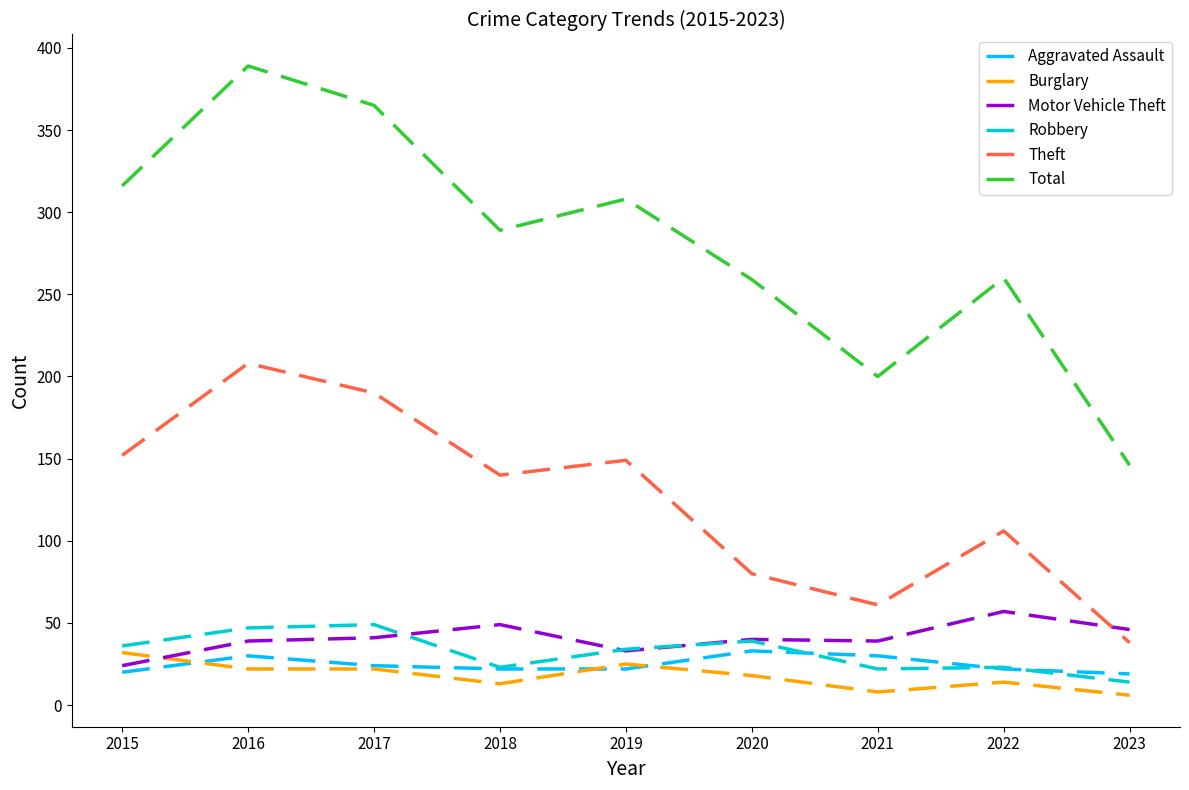

How many series are shown in this chart?

6